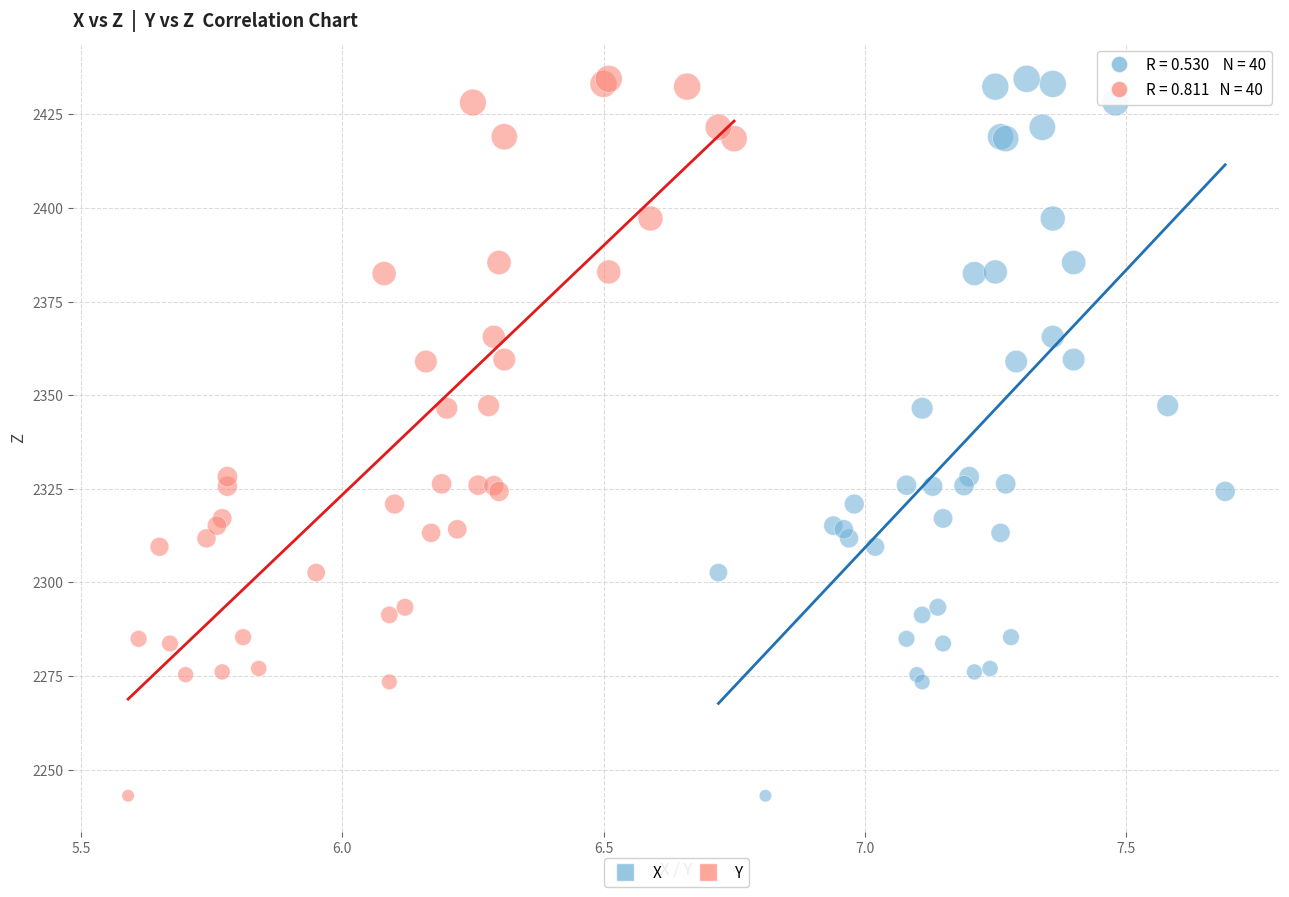

What are all the series names shown in the legend?

X, Y